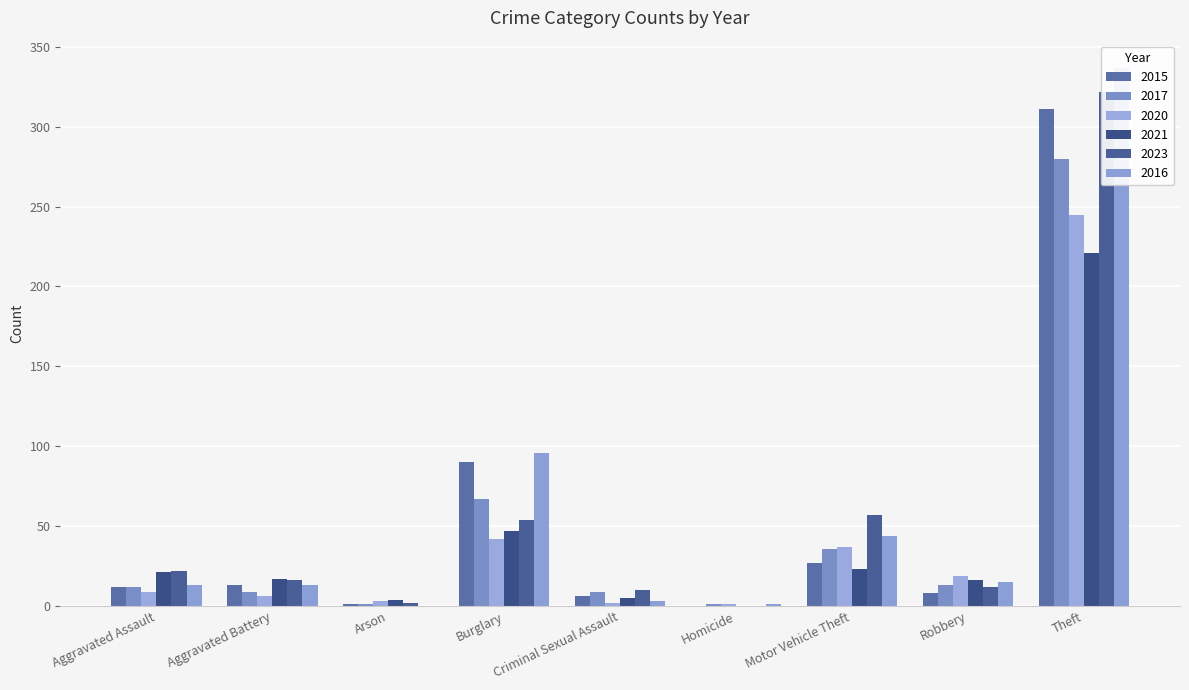

Which series has the largest range (max minus min)?

2016